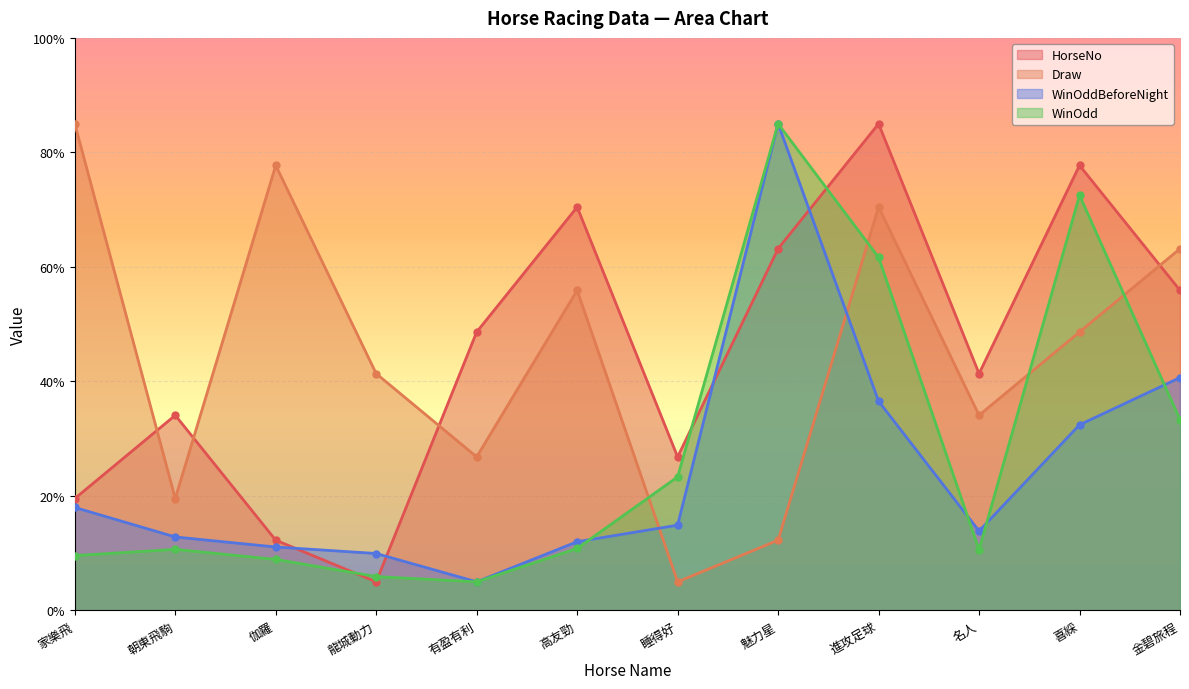

At which category is the sum across all series the highest?

進攻足球